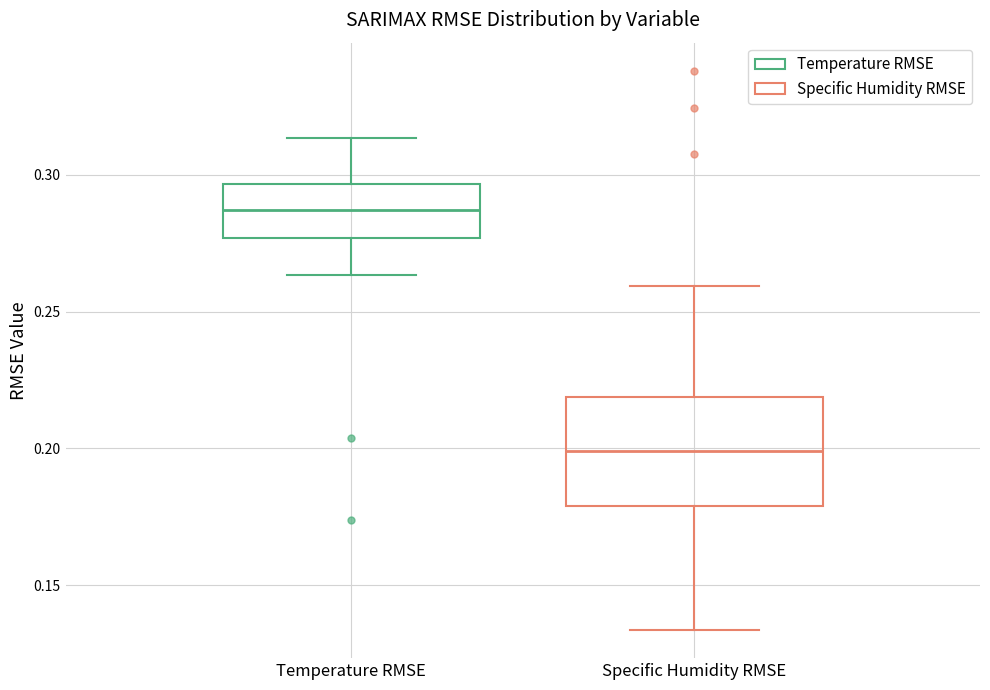

Where does the median line of the box for Temperature RMSE sit on the y-axis? The values are not printed on the chart, so give them approximately, as read against the axis.

0.285